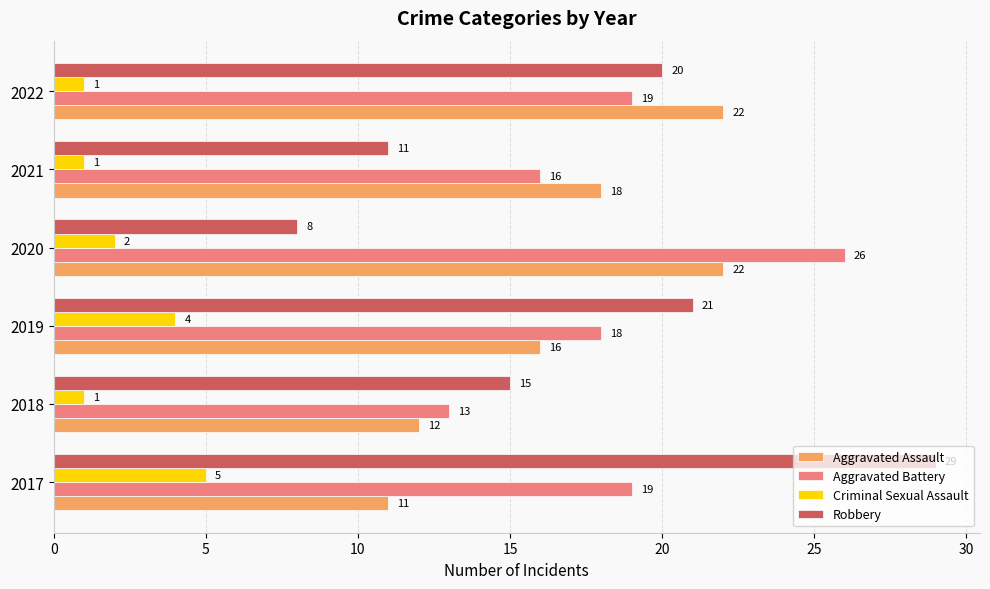

What are all the series names shown in the legend?

Aggravated Assault, Aggravated Battery, Criminal Sexual Assault, Robbery